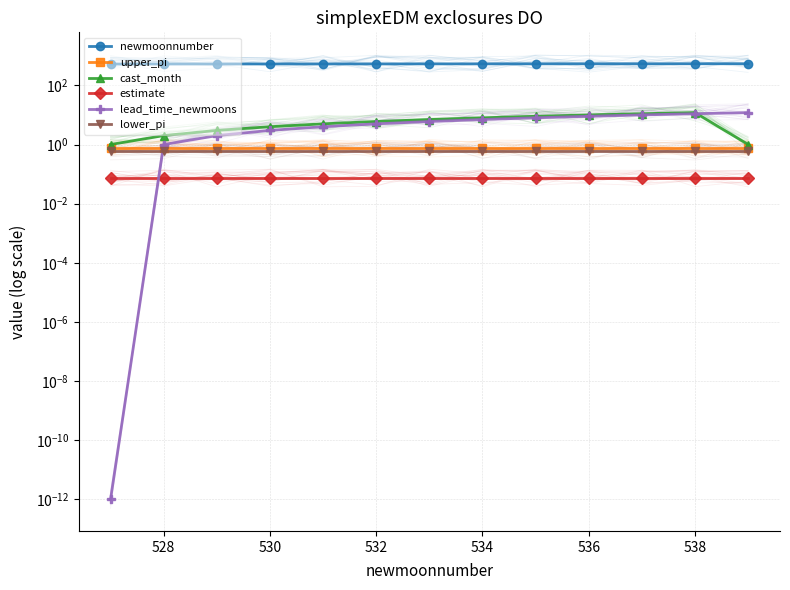

How many intersections are there between cast_month and lead_time_newmoons?

1